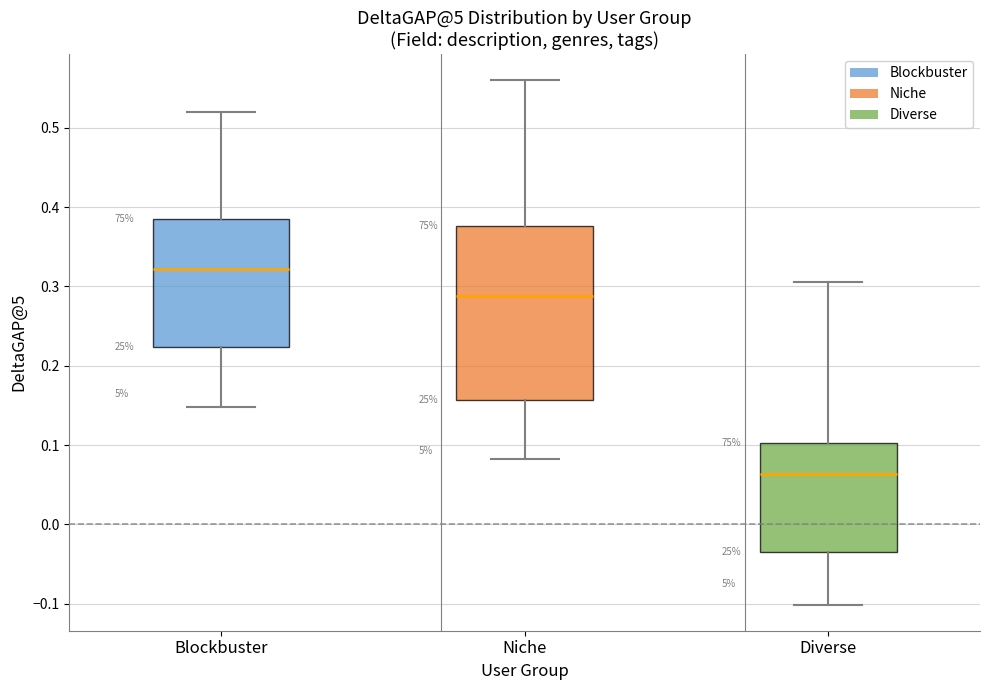

Comparing the boxes themselves (not the whiskers), which one is the tallest?

Niche